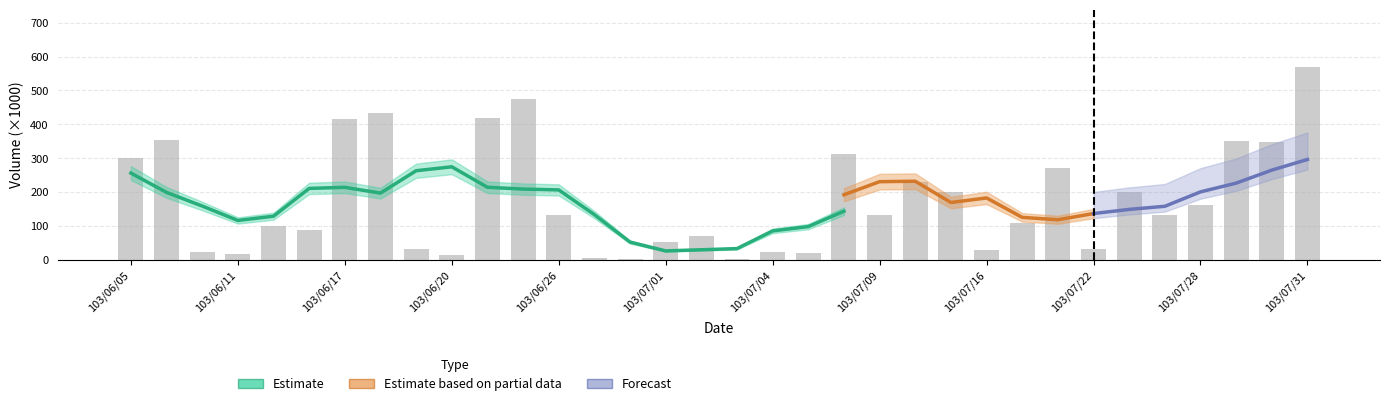

What is the label of the 14th bar from the right?

103/07/08